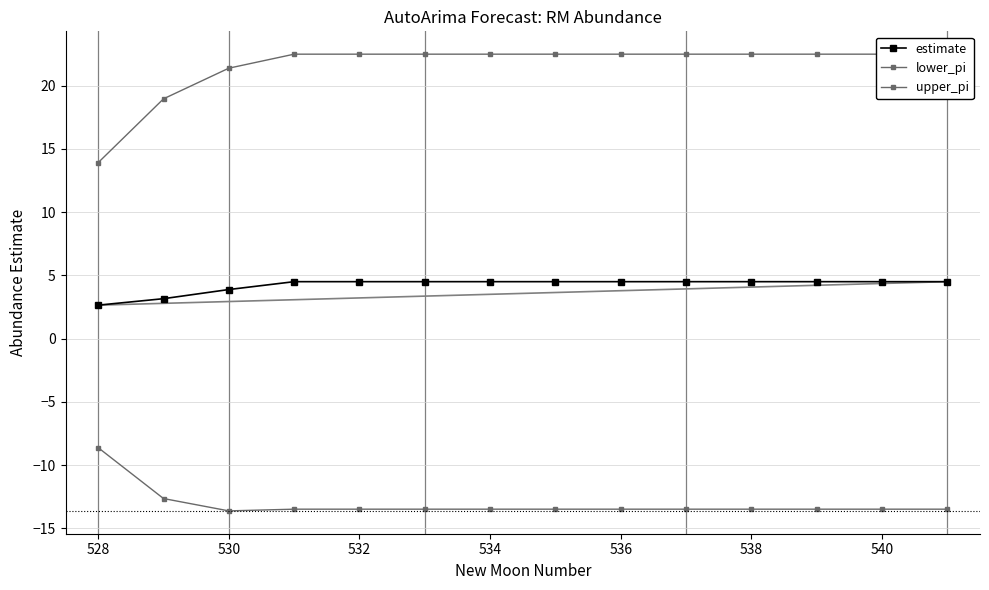

What is the total value across all series at 538?

13.5